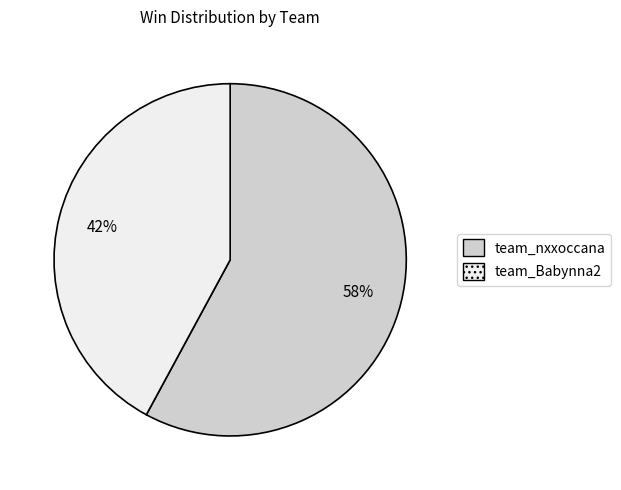

Rank the categories by value from highest to lowest.

team_nxxoccana, team_Babynna2